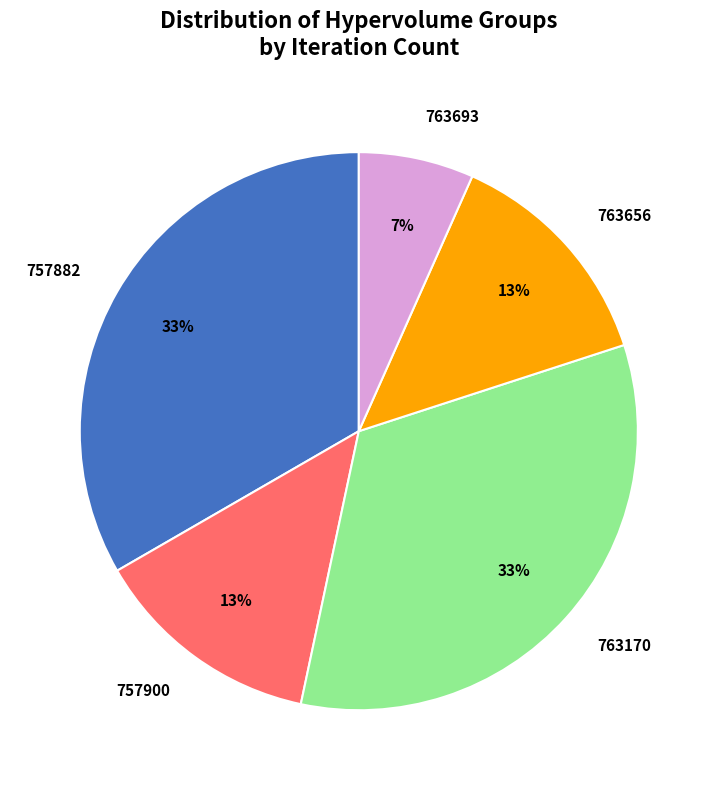

Does 763170 represent more than half of the total?

No